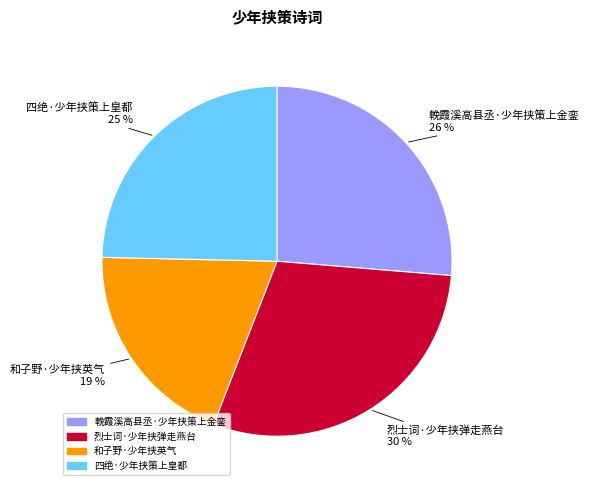

To the nearest percent, what is the average slice percentage?

25%